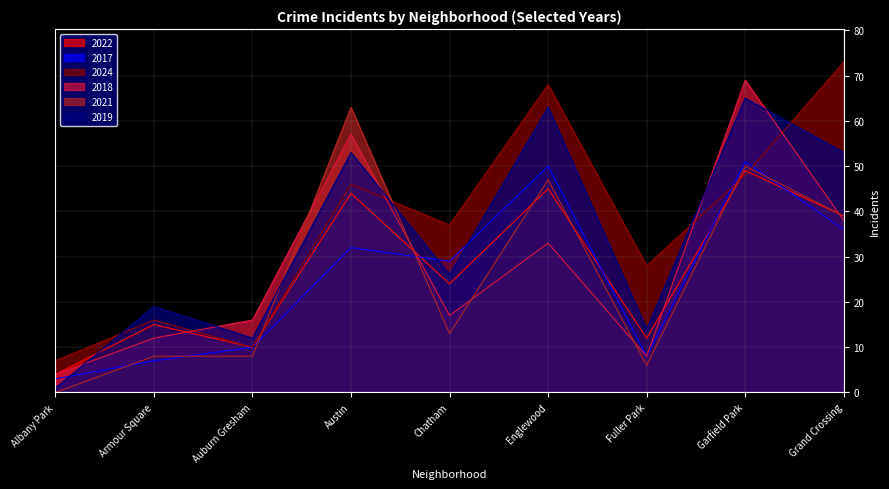

What is the spread (max minus min) of values at Auburn Gresham?

8